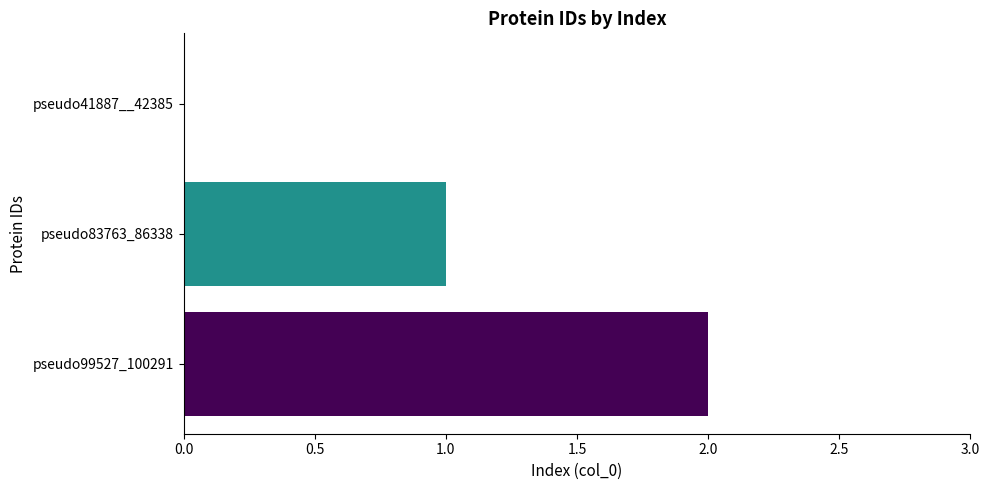

How many values are above zero?

2